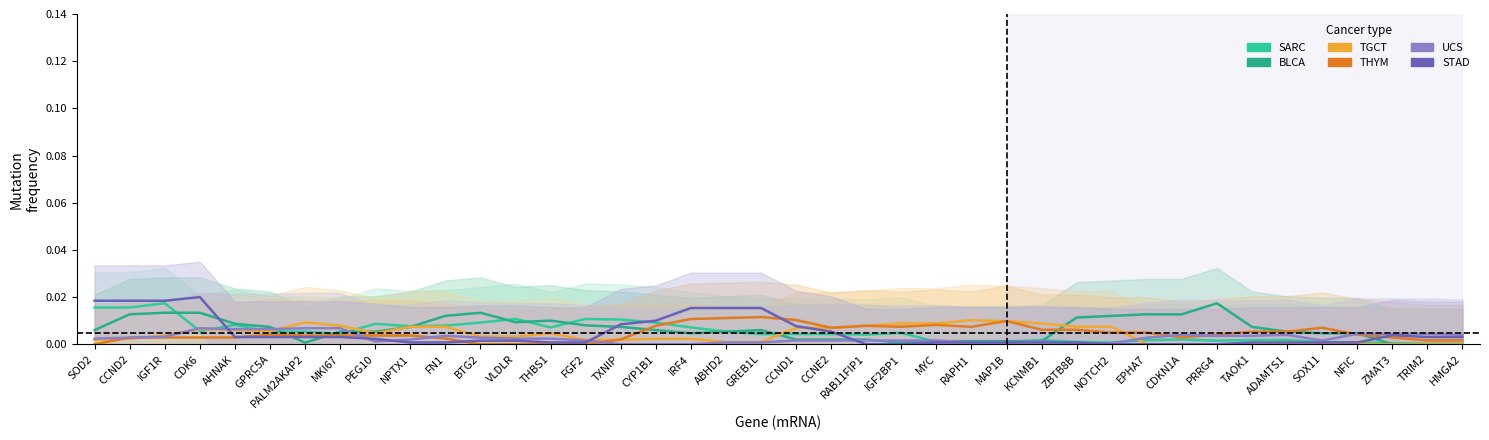

Which series ends up on top after the final intersection of UCS and BLCA?

UCS